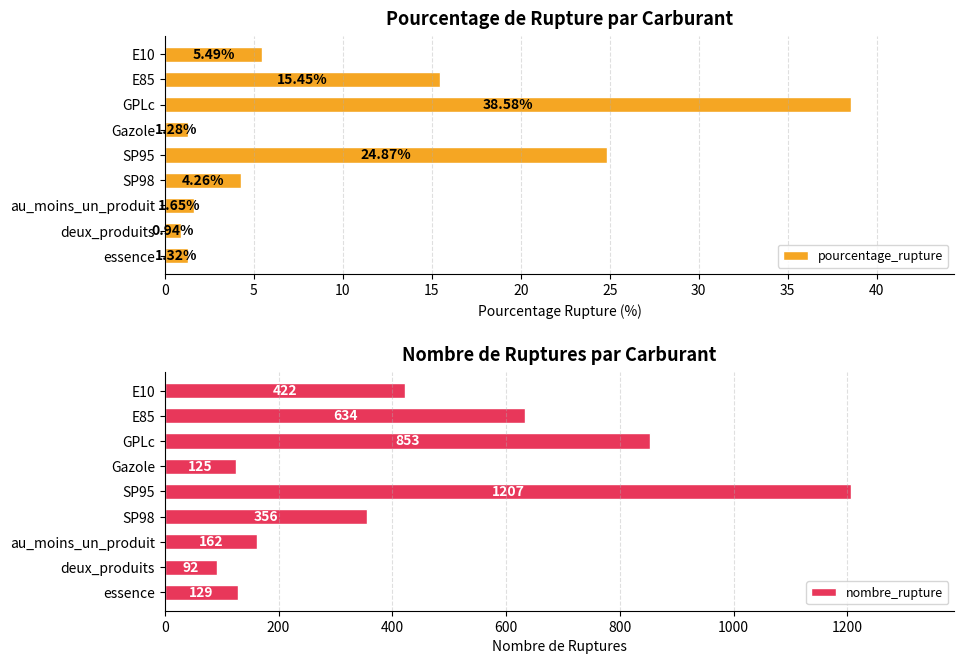

The value of pourcentage_rupture at E10 is 5.5. True or false?

True